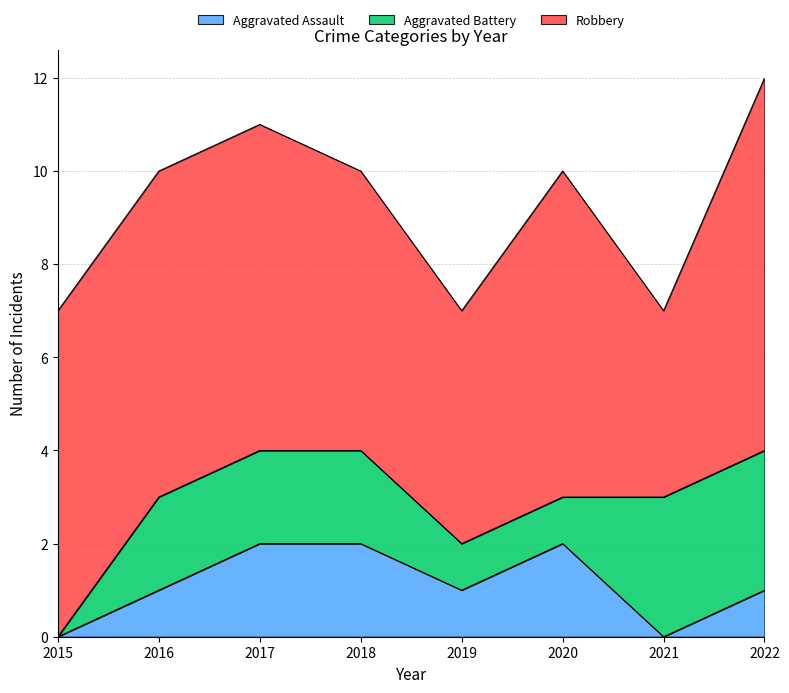

Count the number of data series in this chart.

3